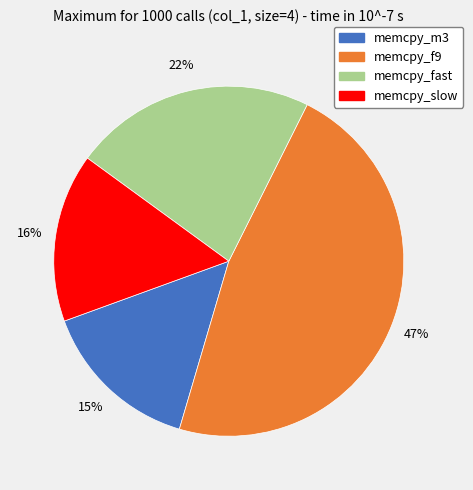

Rank the categories by value from highest to lowest.

memcpy_f9, memcpy_fast, memcpy_slow, memcpy_m3